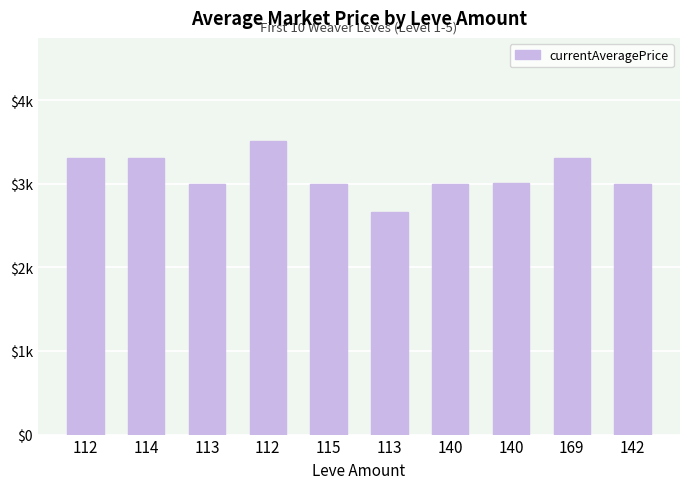

What is the change in value from 115 to 142?

+1